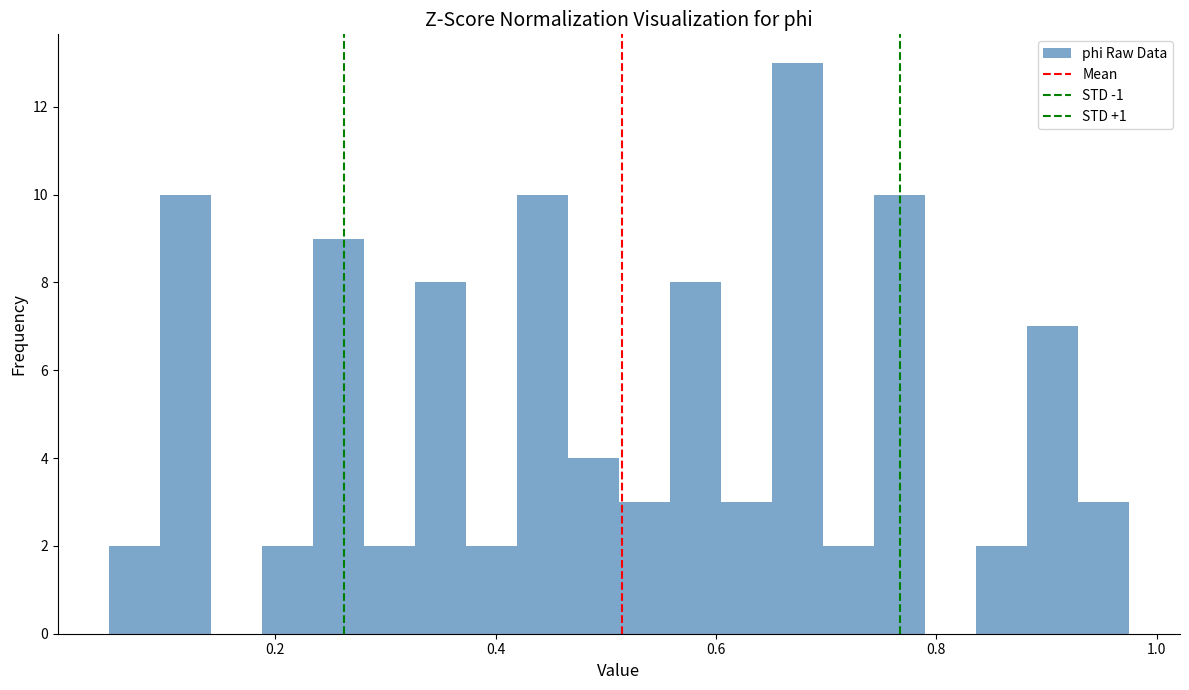

Read against the x-axis, roughly where is the centre of the tallest bar?

0.68